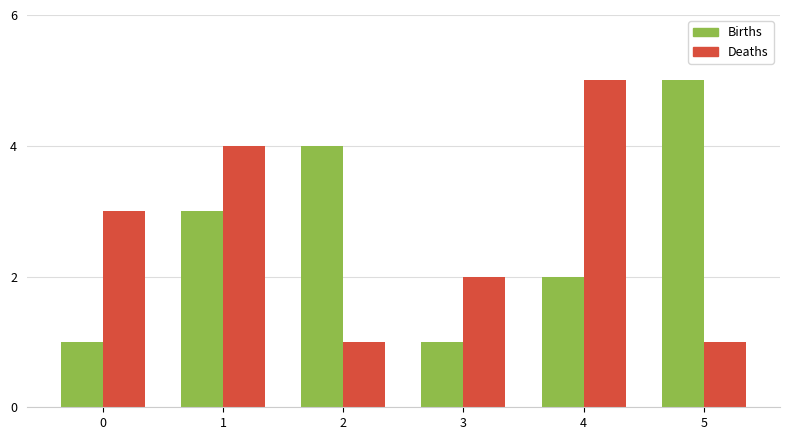

True or false: Births has a value of 2 at 4.

True